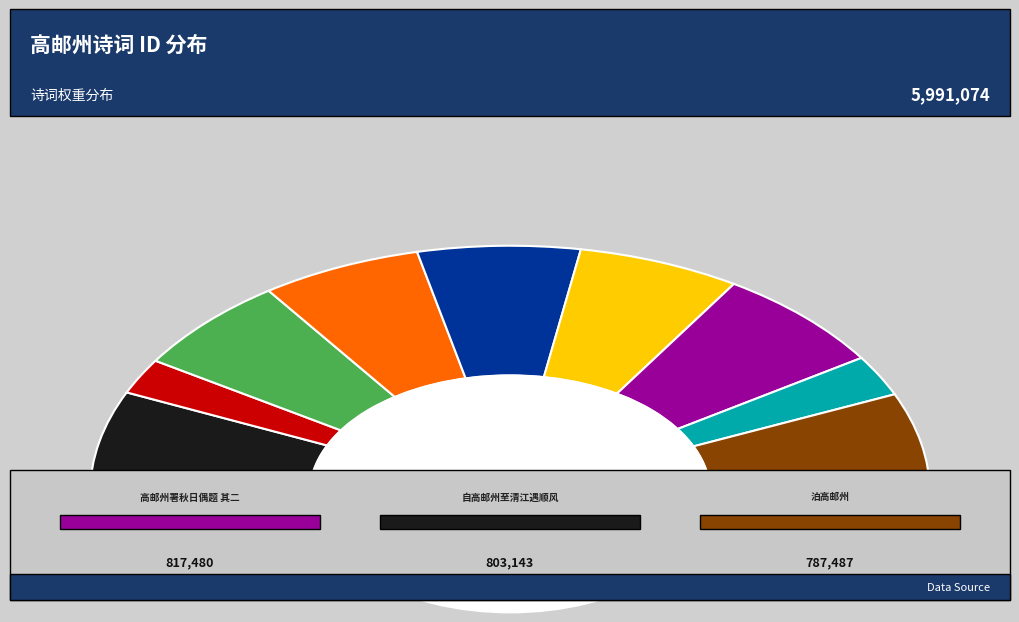

How many slices are in this pie chart?

9